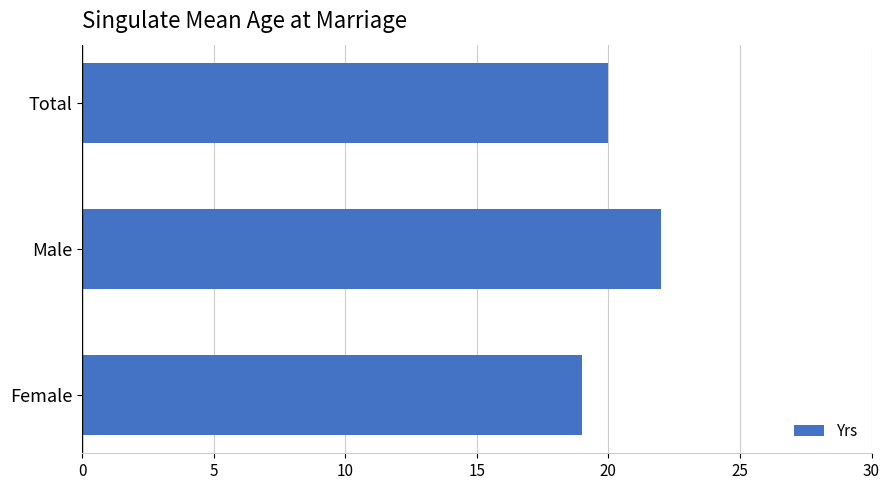

Between Female and Male, which is larger?

Male